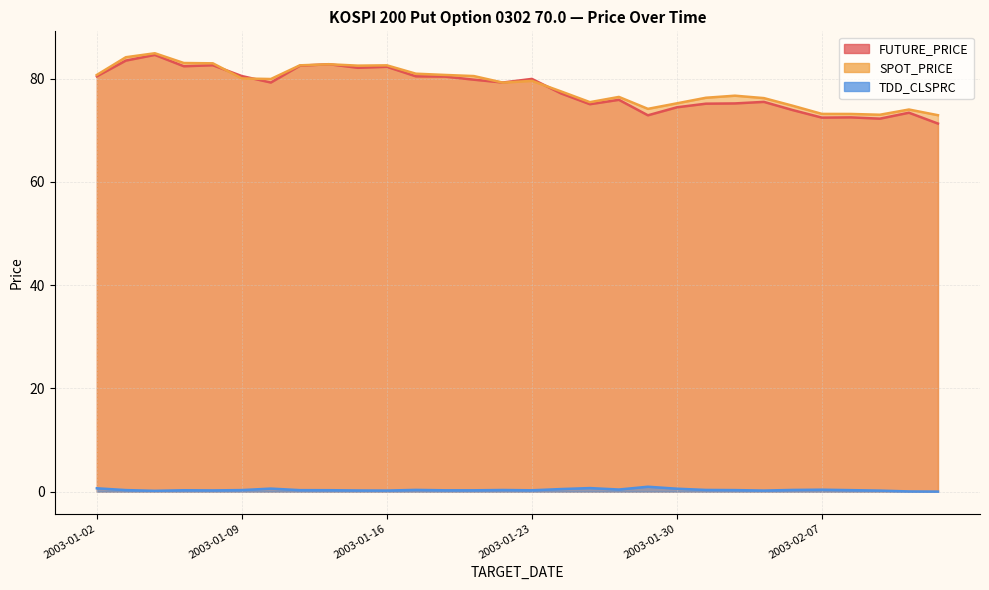

Count the number of categories in the chart.

30